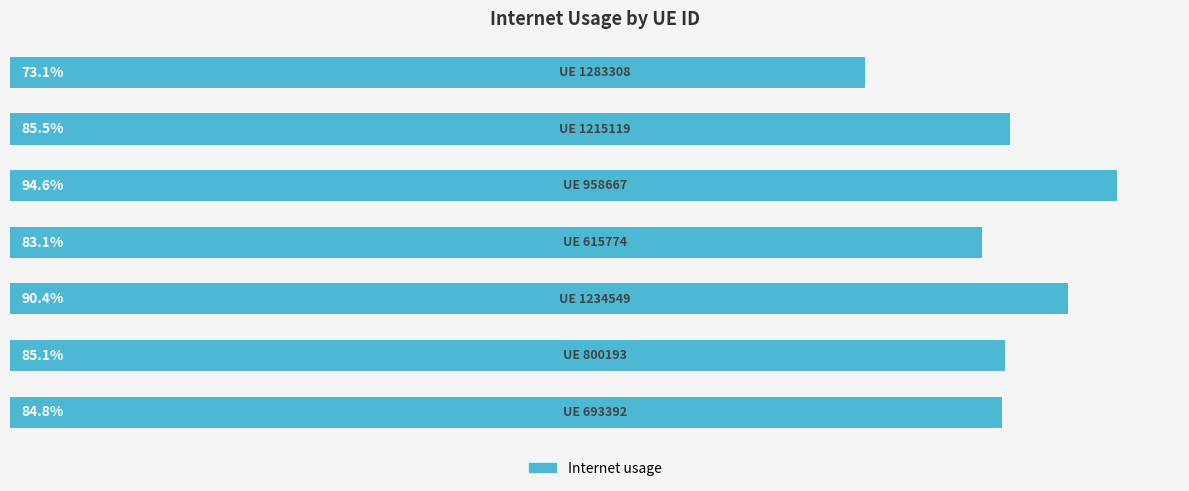

Rank the categories by value from lowest to highest.

0, 3, 6, 5, 1, 4, 2